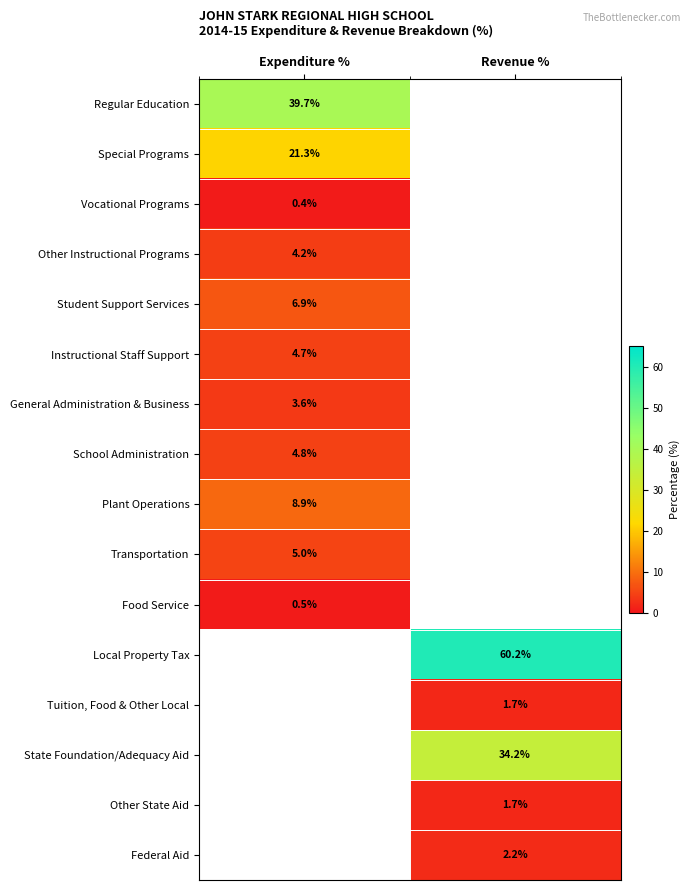

True or false: Regular Education has a value of 39.7 at Expenditure %.

True